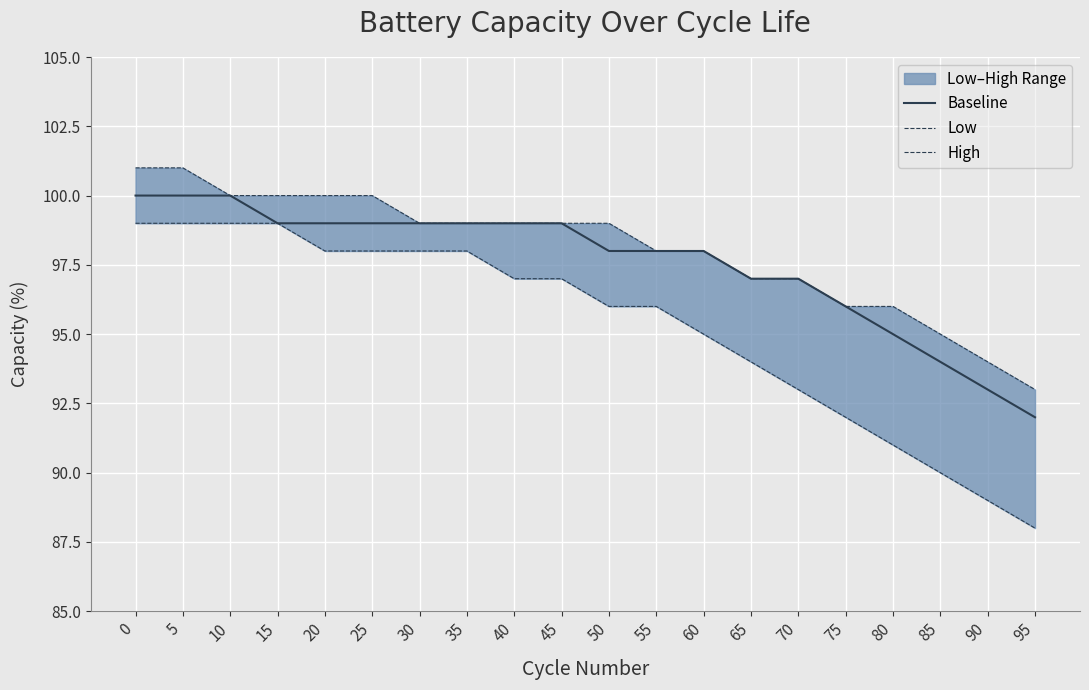

At how many categories does at least one series exceed 92?

20